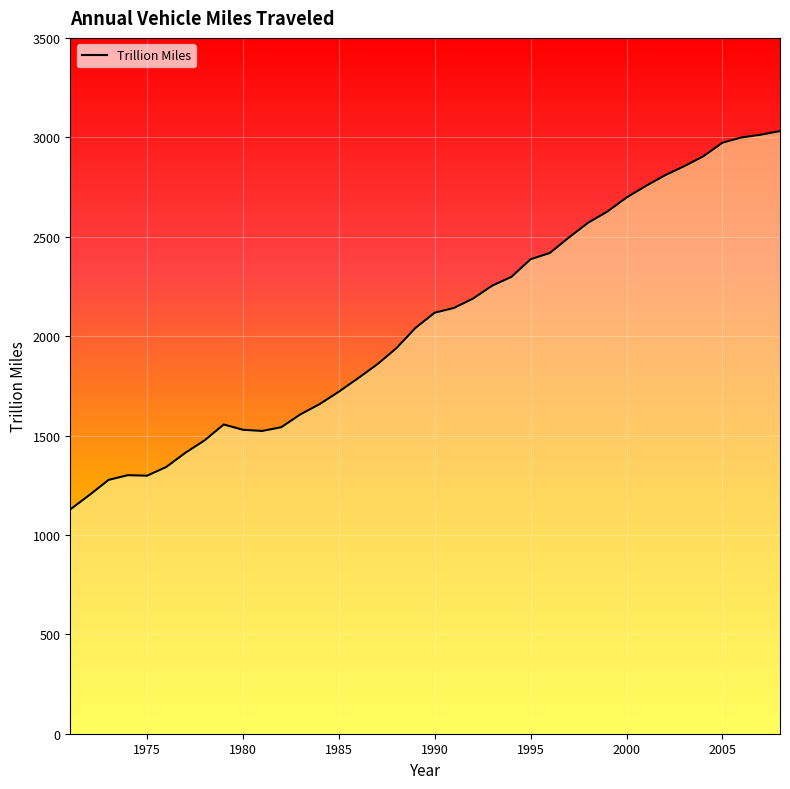

What is the minimum value shown in the chart?

1128.2